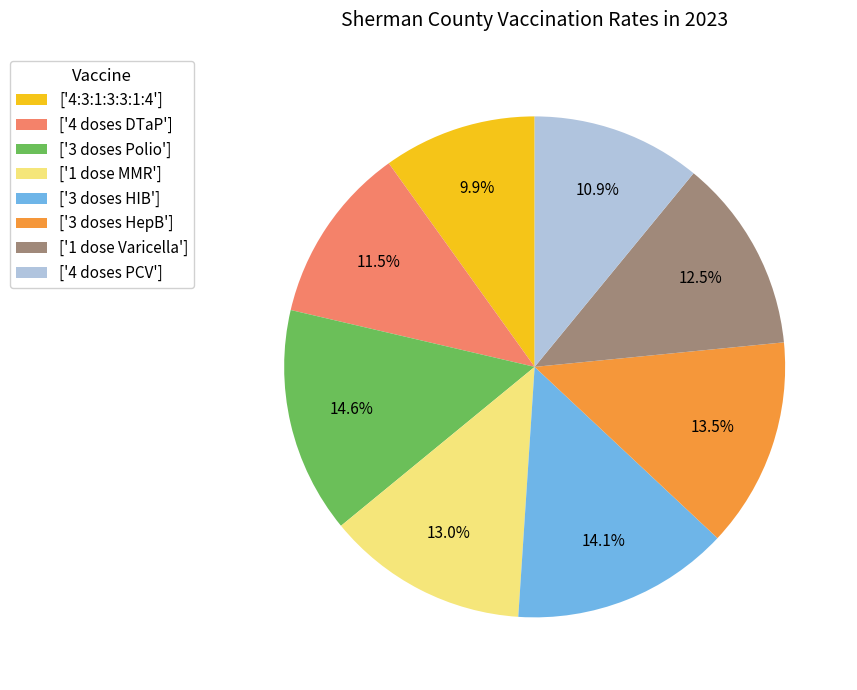

To the nearest percent, what is the average slice percentage?

12%